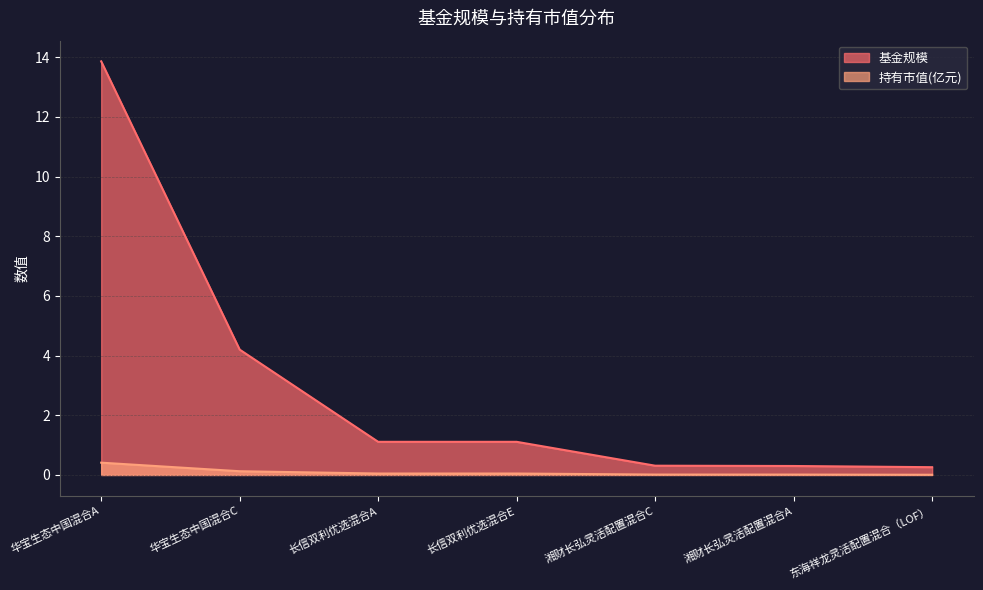

At how many categories does at least one series exceed 4?

2